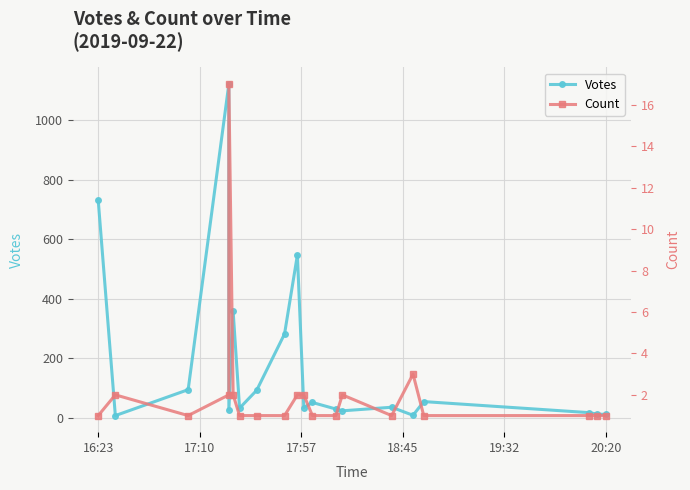

Reading left to right, extract all data points from this chart.

Votes: 731	8	95	1121	26	358	33	93	282	547	35	52	30	24	36	9	55	18	13	12
Count: 1	2	1	2	17	2	1	1	1	2	2	1	1	2	1	3	1	1	1	1